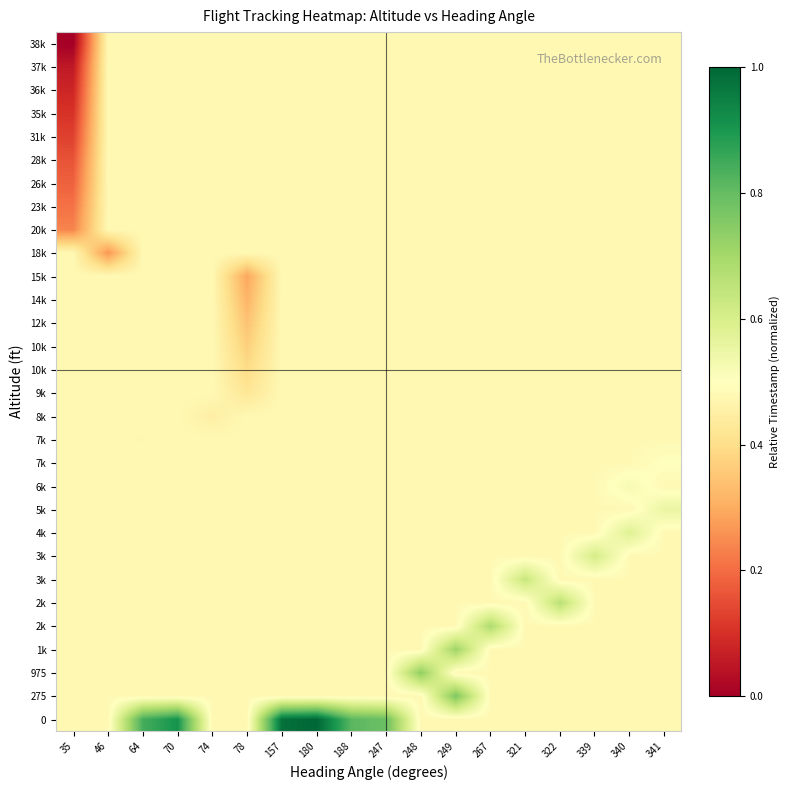

At how many categories does at least one series exceed 0?

18